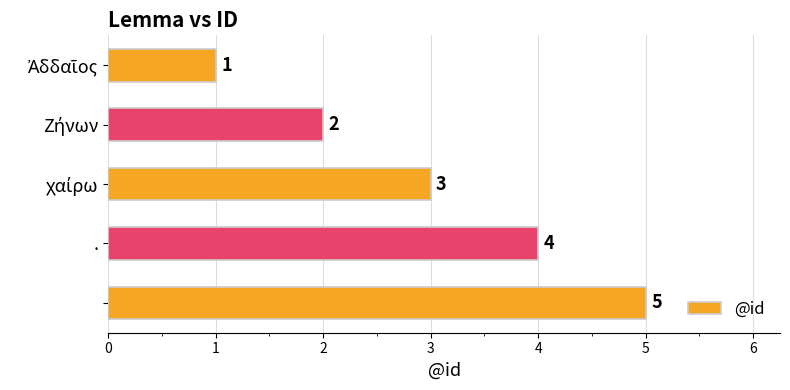

What is the value of the 4th bar from the top?

4